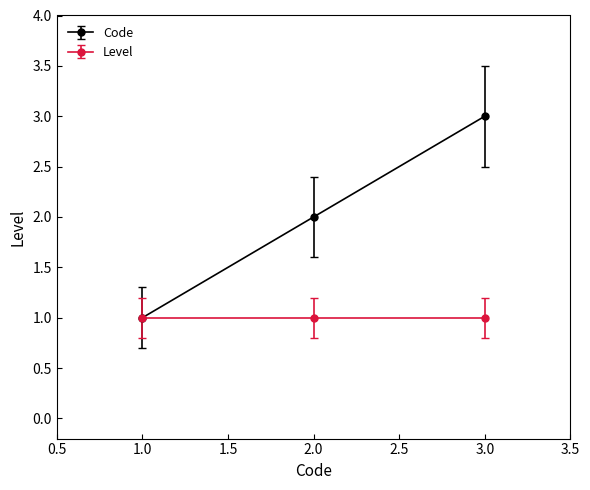

What is the label of the 1st point from the right?

3.0